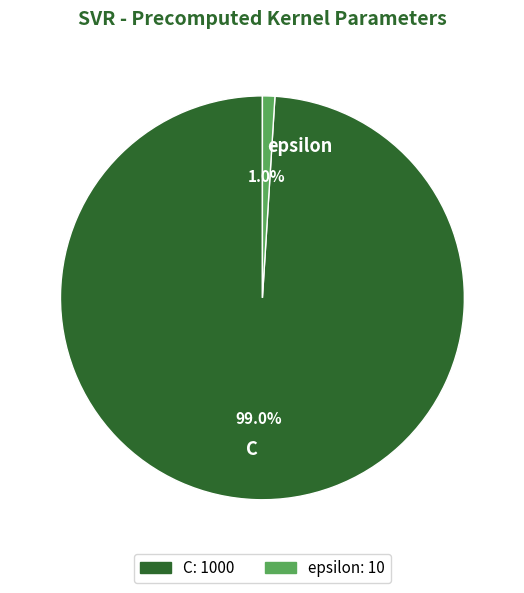

Is C the majority of the pie?

Yes